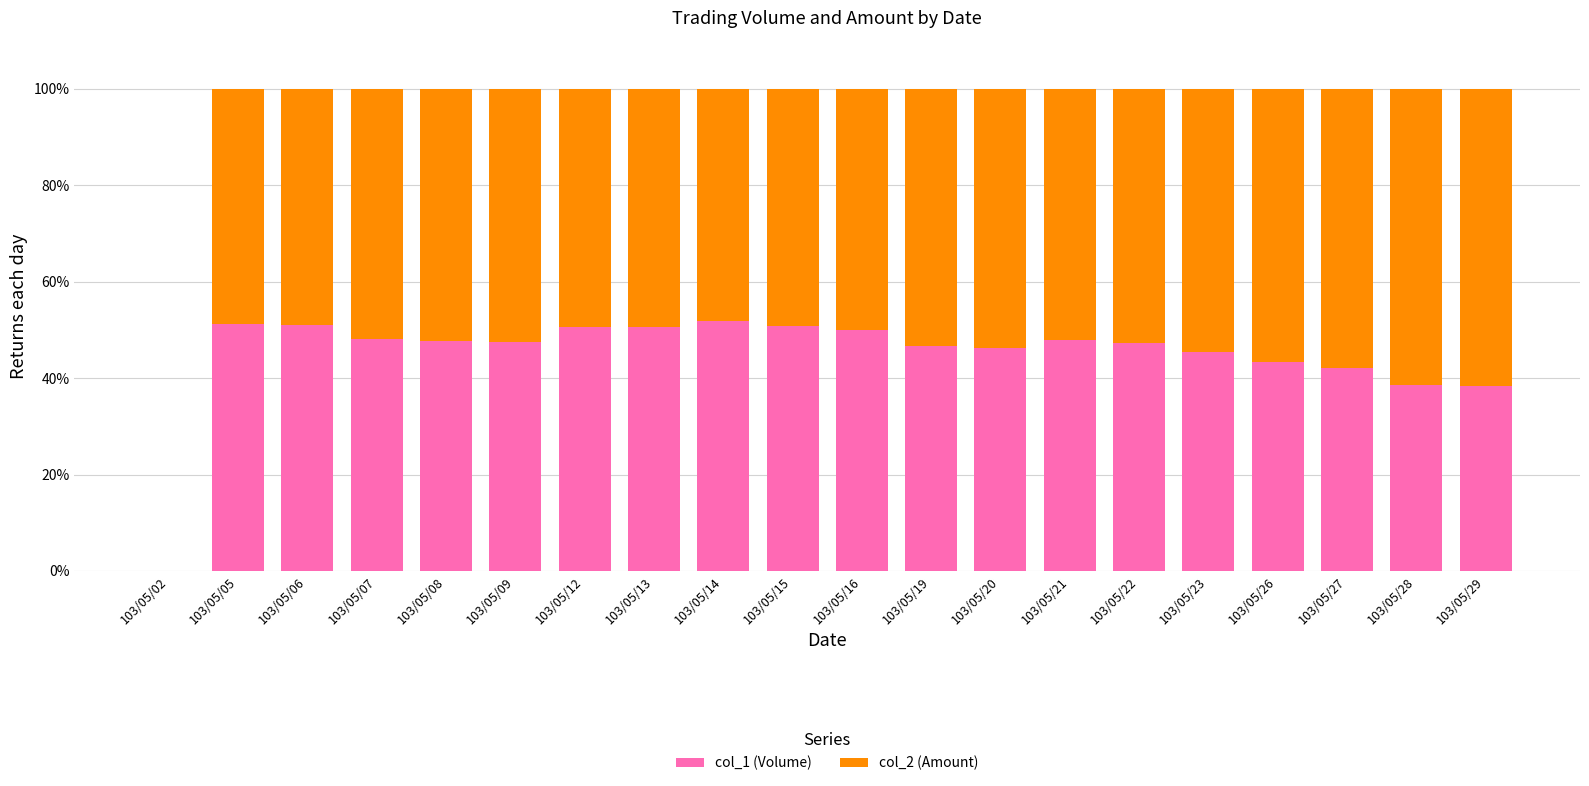

The col_1 (Volume) series shows 42.0 at 103/05/27. True or false?

True